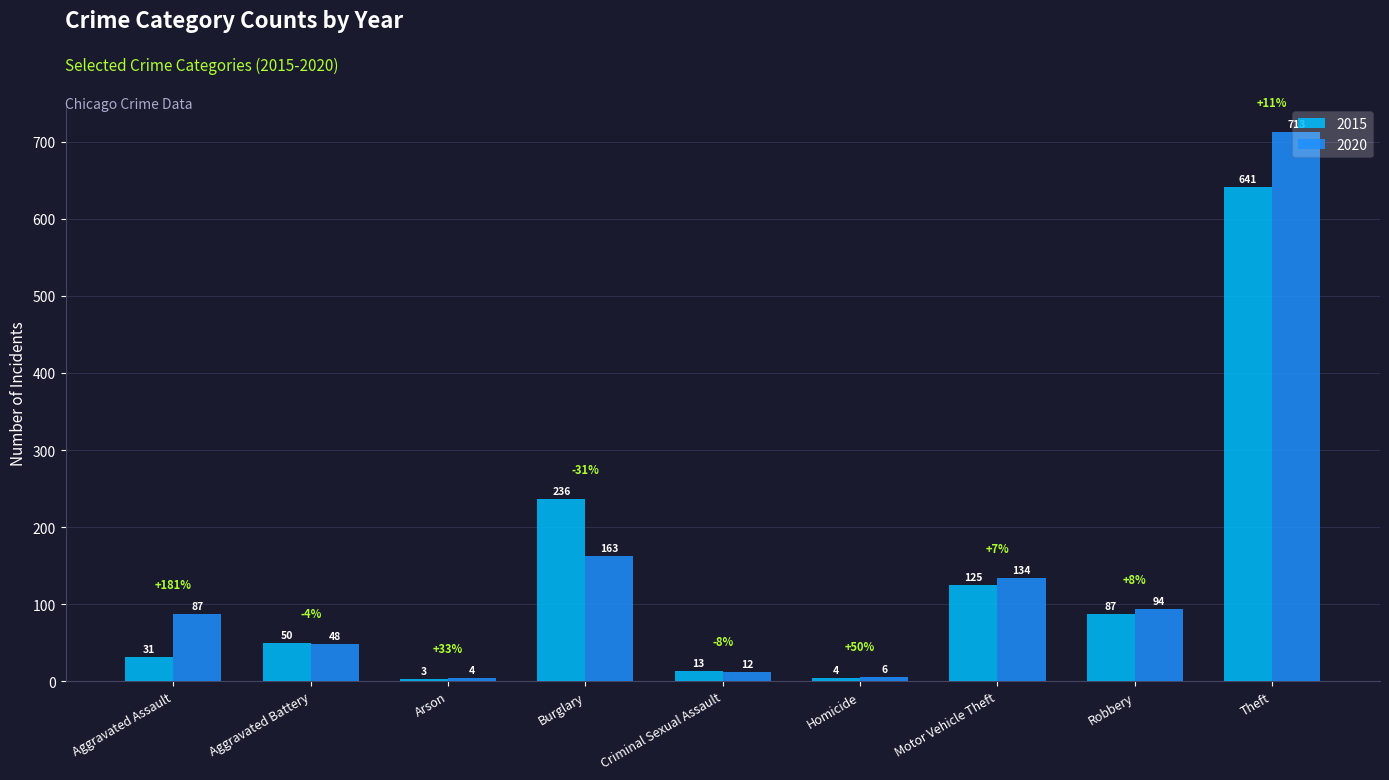

What are all the series names shown in the legend?

2015, 2020